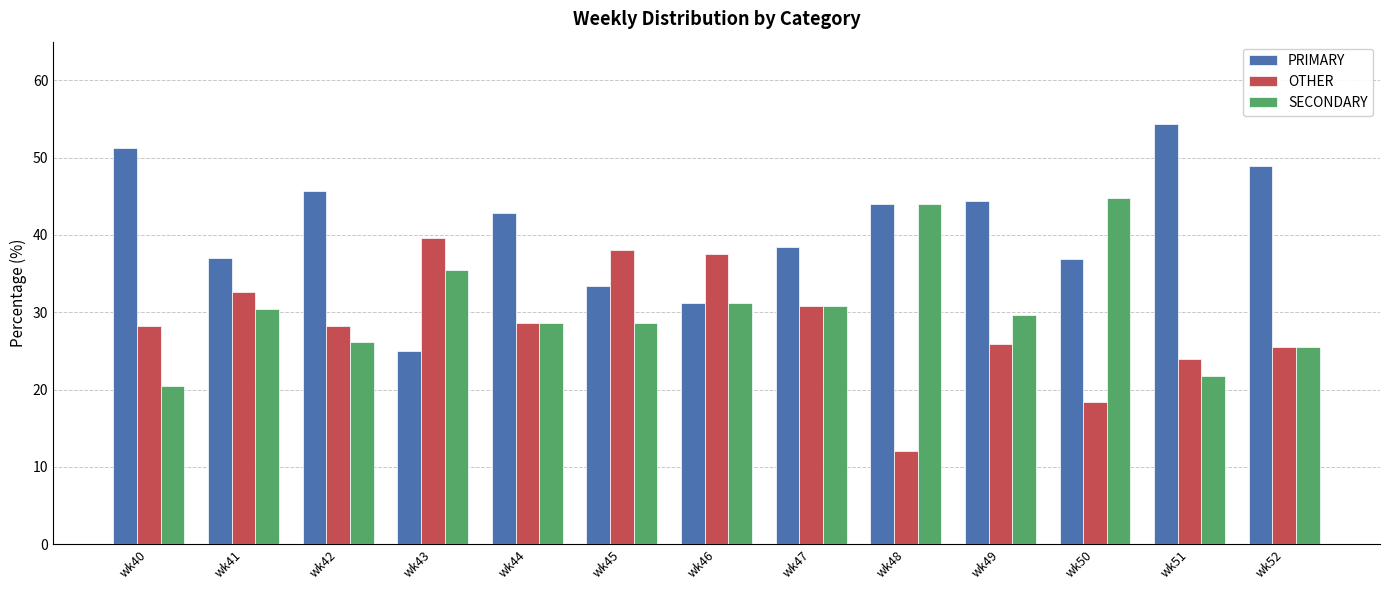

What is the difference between the maximum and minimum values in the SECONDARY series?

24.2